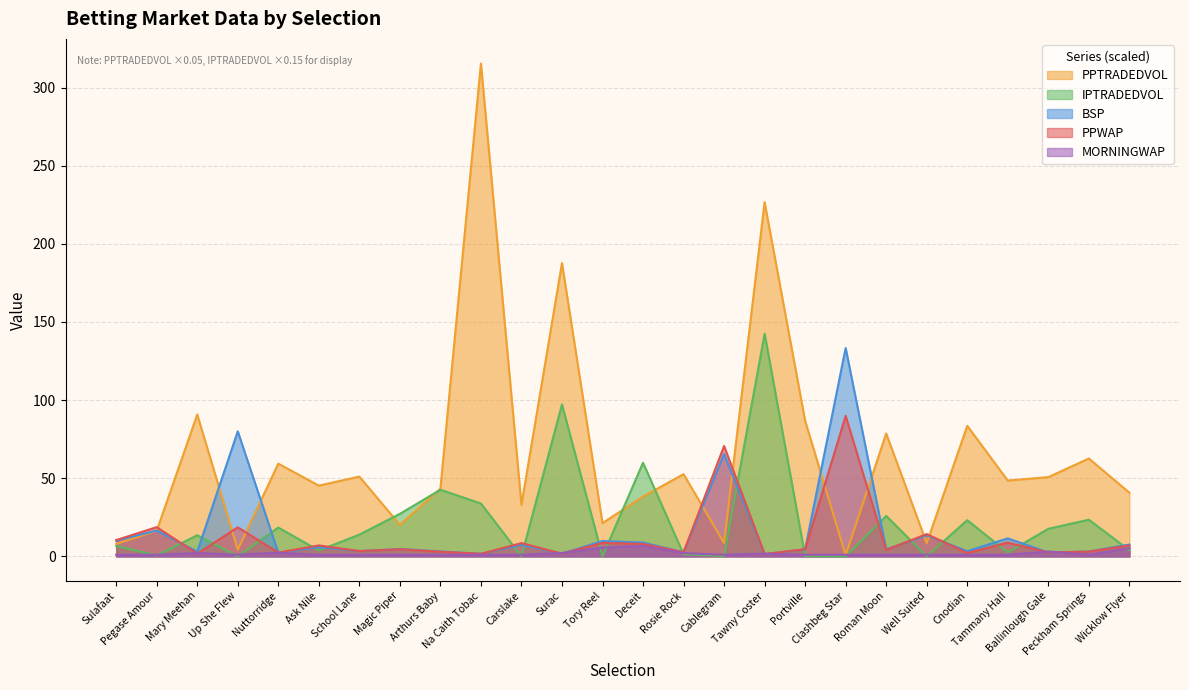

What is the difference between the PPTRADEDVOL values at Cnodian and School Lane?

32.5